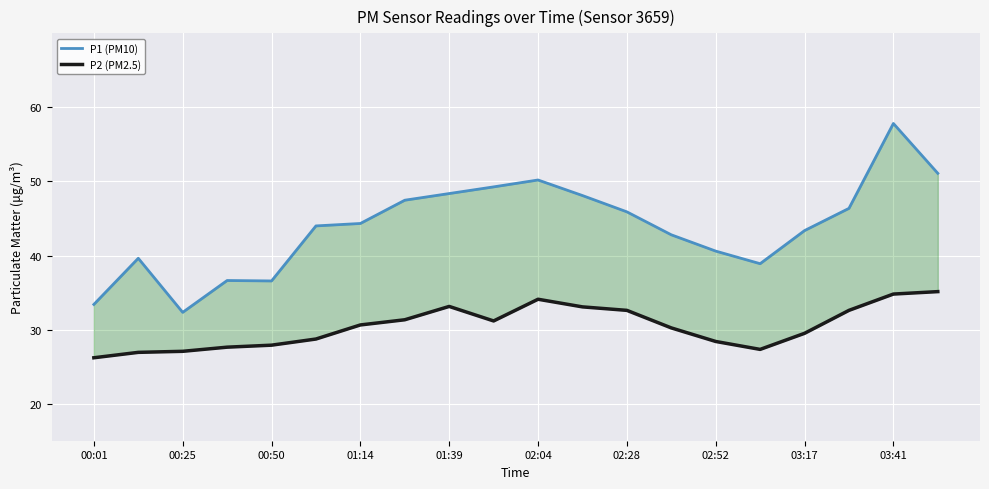

What are all the series names shown in the legend?

P1 (PM10), P2 (PM2.5)